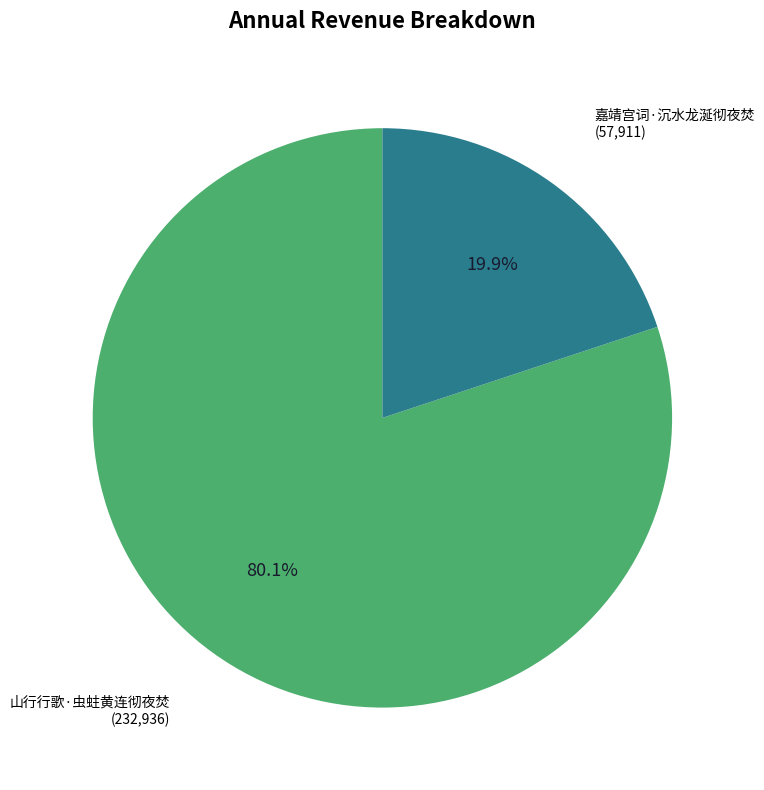

Is there any slice that represents more than half of the pie?

Yes